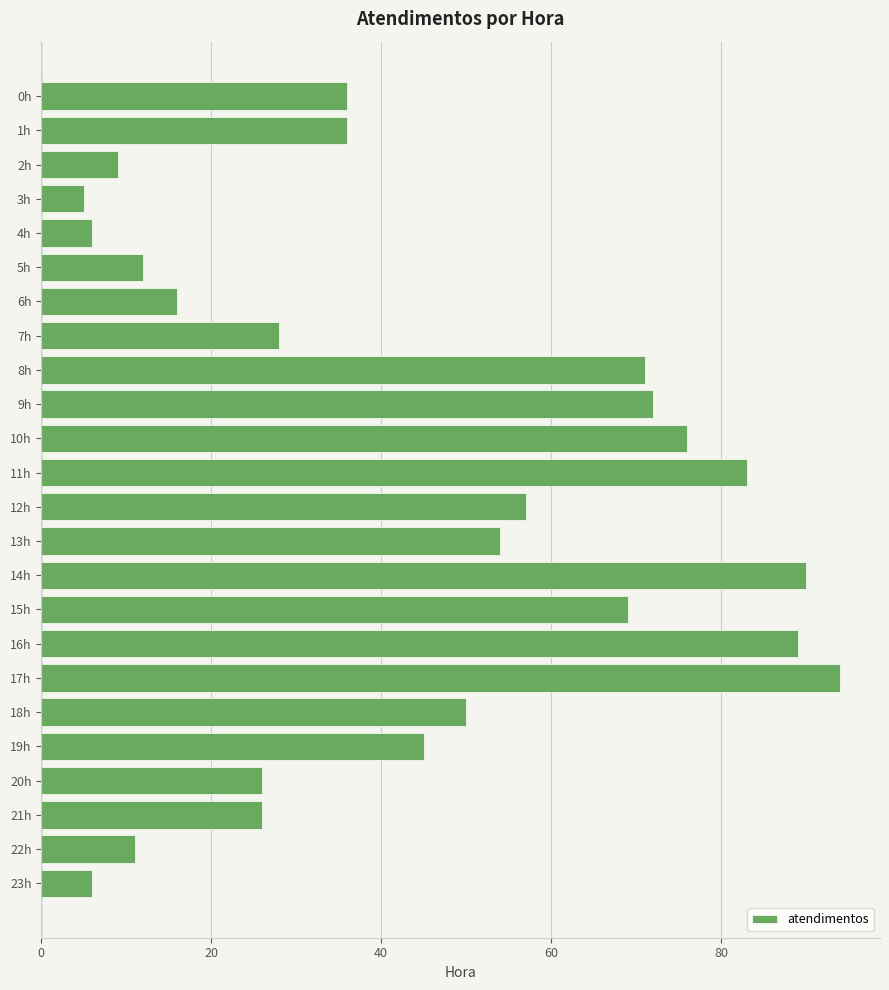

Reading bottom to top, what are all the values shown in this chart?

6	11	26	26	45	50	94	89	69	90	54	57	83	76	72	71	28	16	12	6	5	9	36	36